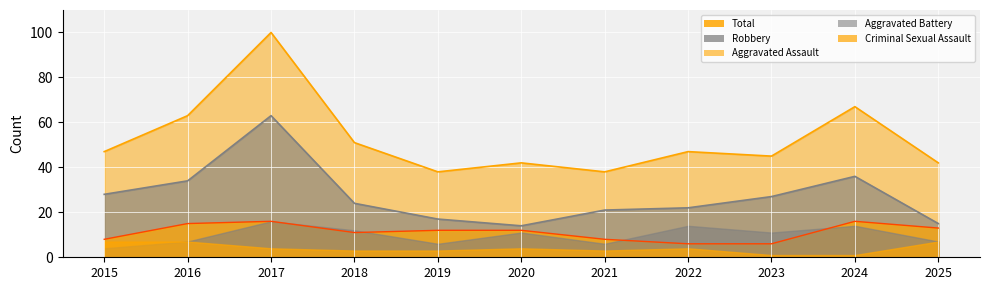

At which category is the sum across all series the highest?

2017